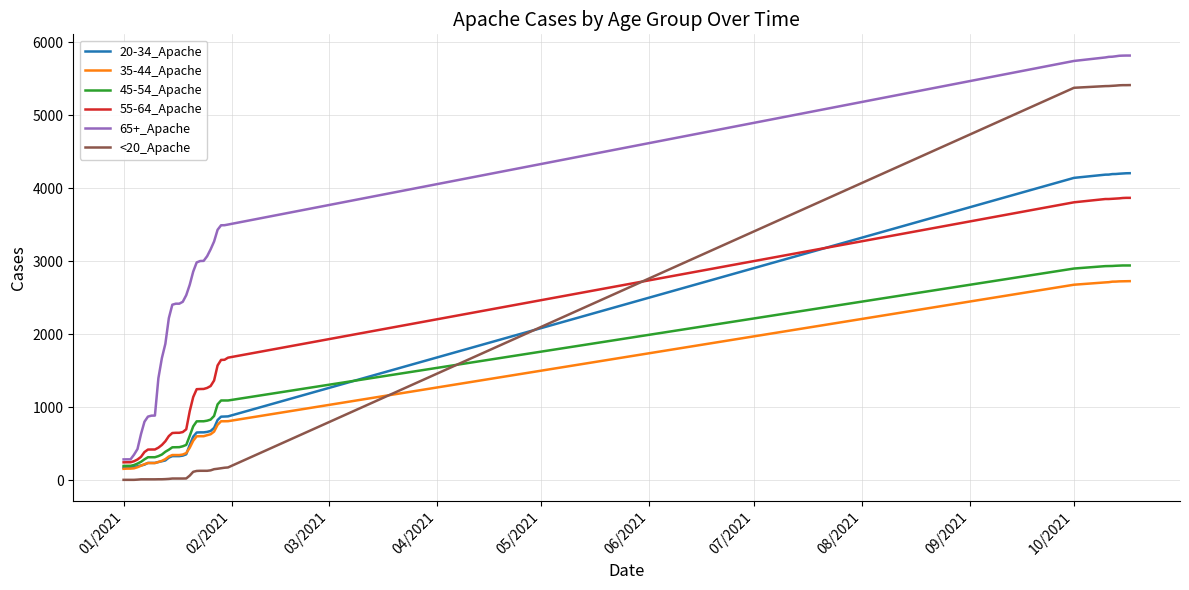

True or false: <20_Apache and 65+_Apache intersect in this chart.

False